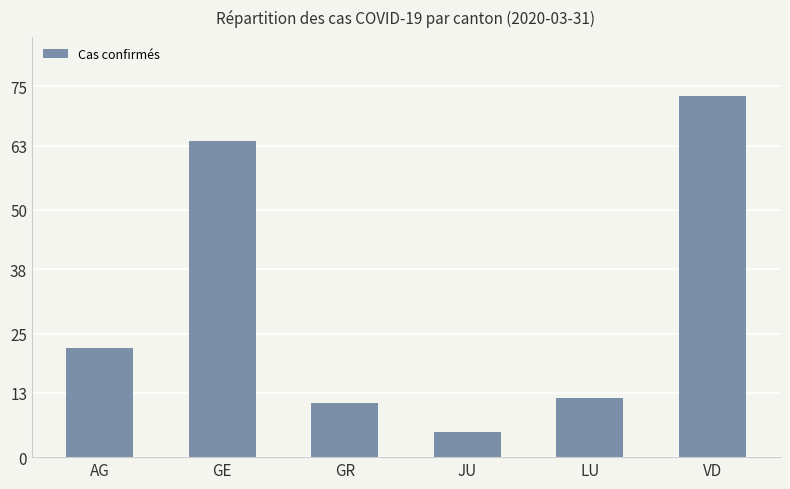

What is the smallest value displayed?

5